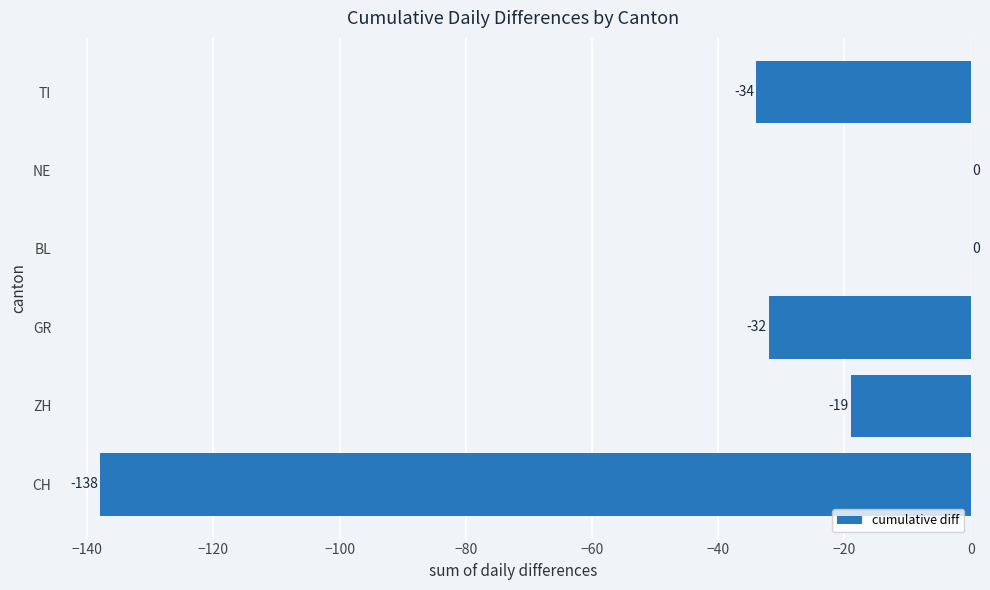

At which label is the value closest to -69?

TI